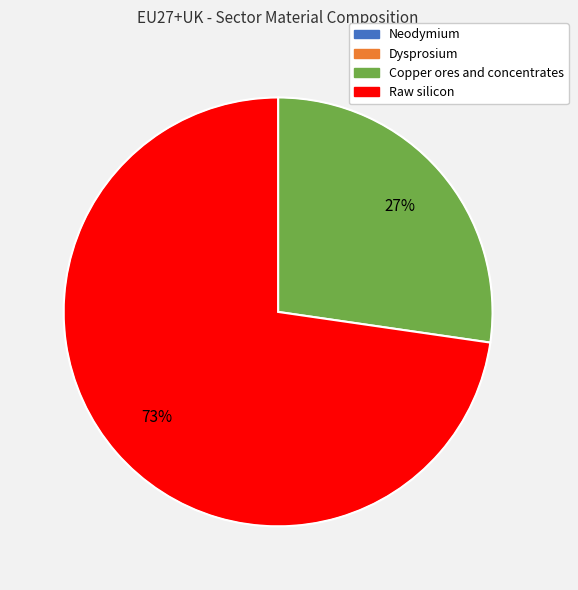

Between Copper ores and concentrates and Raw silicon, which is larger?

Raw silicon